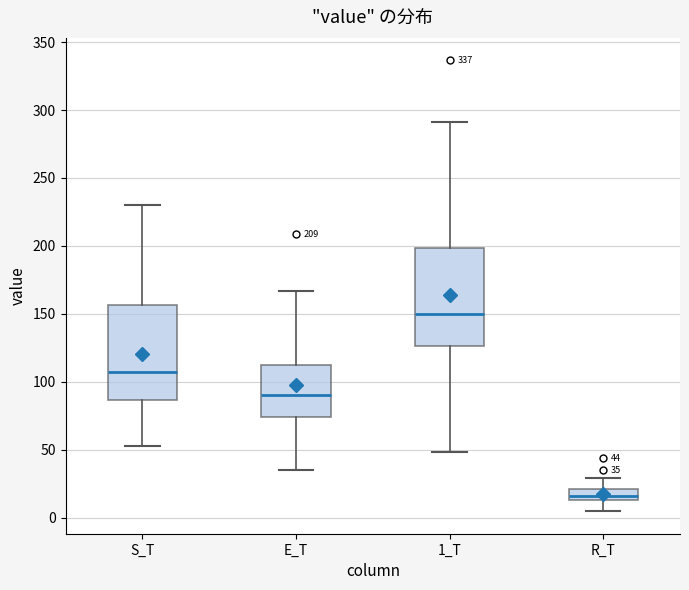

Which box's median line is the lowest?

R_T